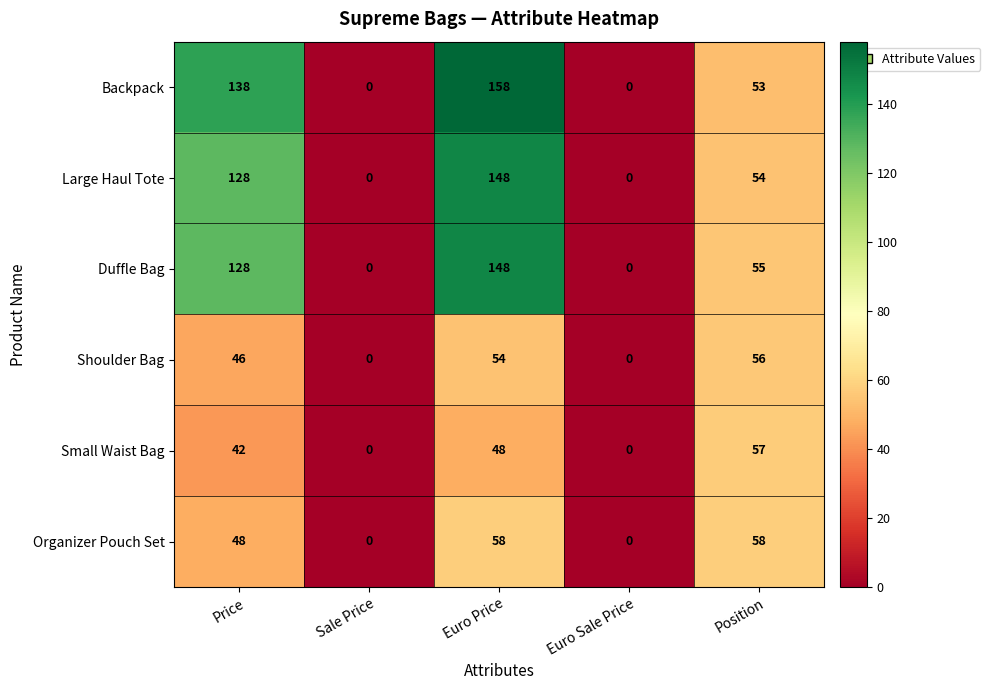

How many categories are shown in the chart?

5